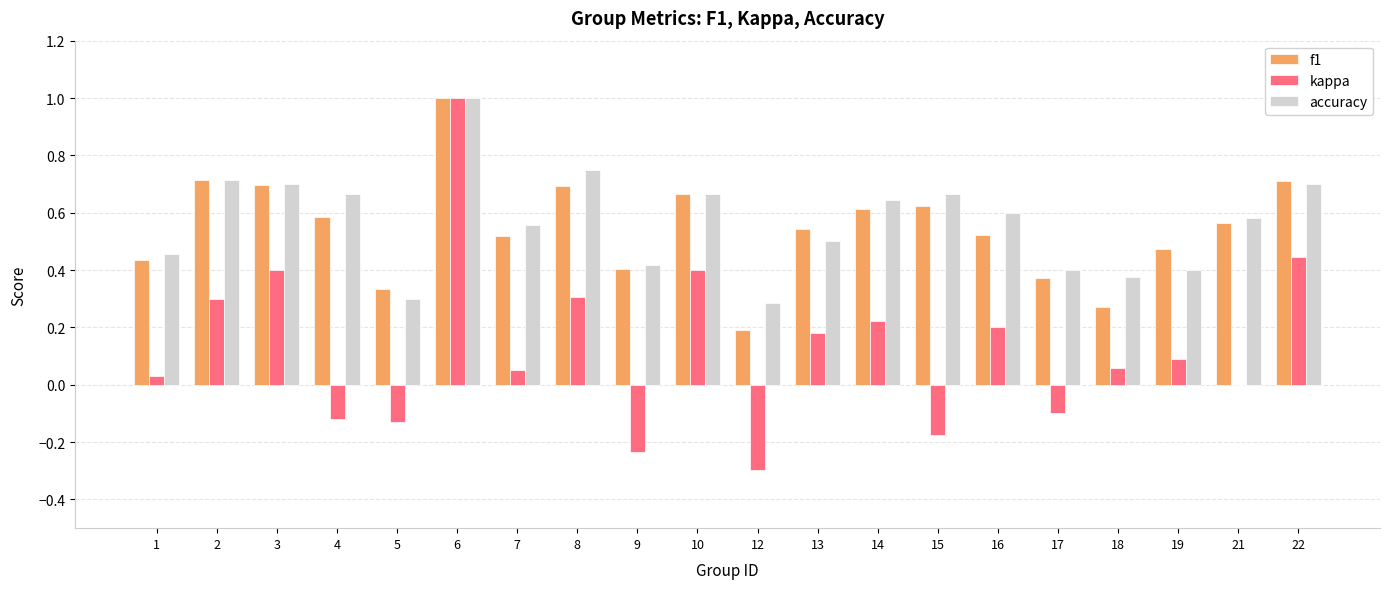

Which category has the highest value in the accuracy series?

6